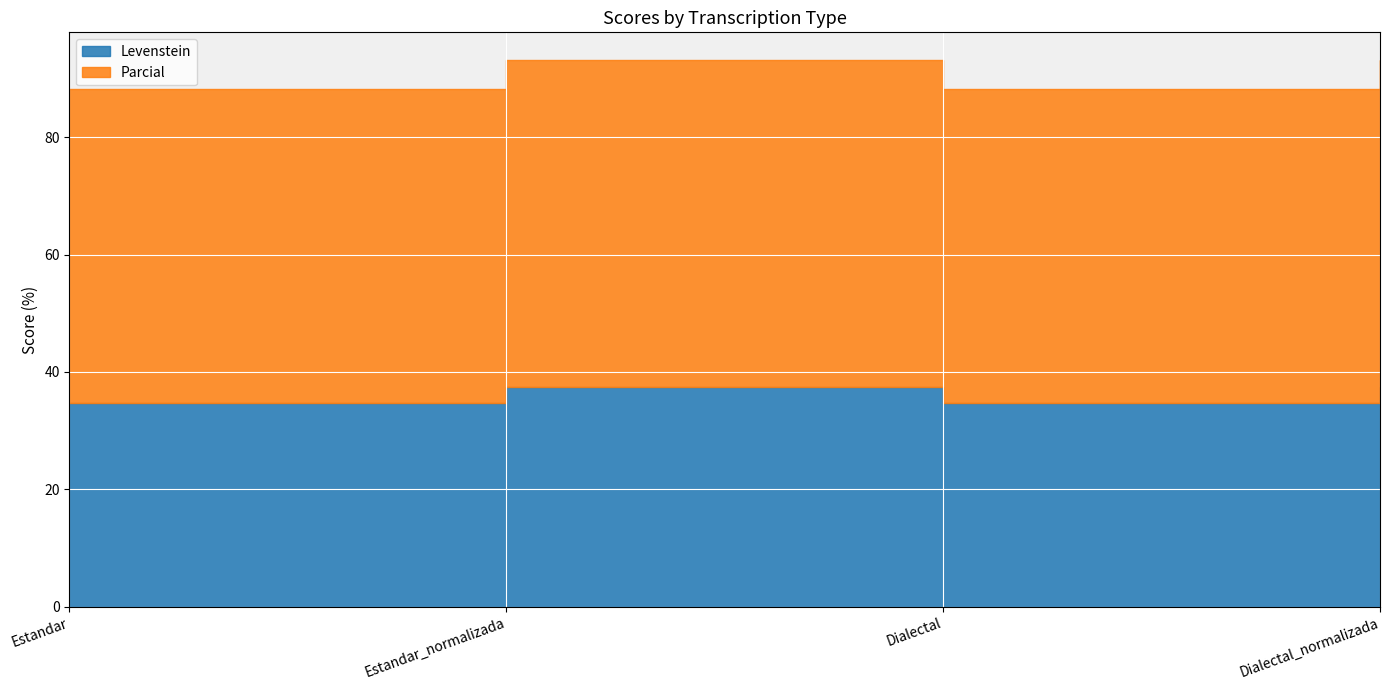

Reading left to right, what are all the values shown in this chart?

Levenstein: 34.7	37.5	34.7	37.5
Parcial: 53.5	55.7	53.5	55.7